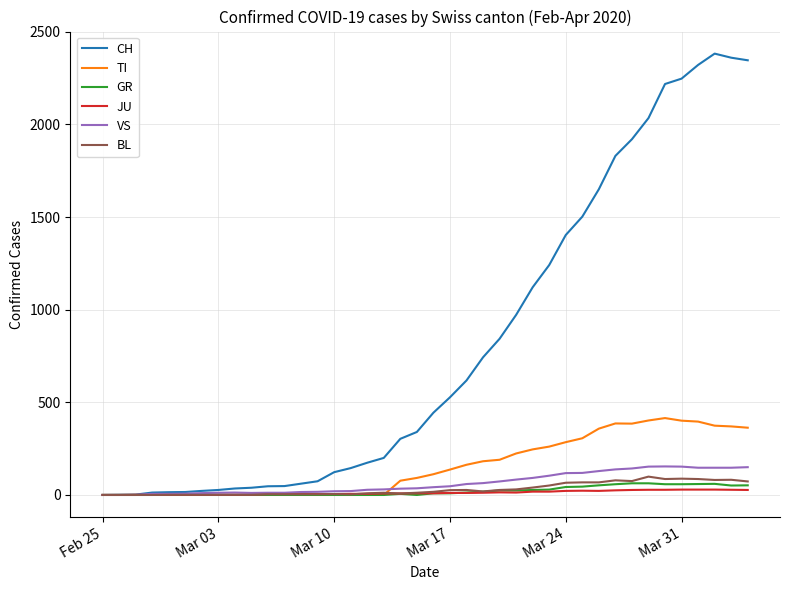

Which series has the largest total across all categories?

CH